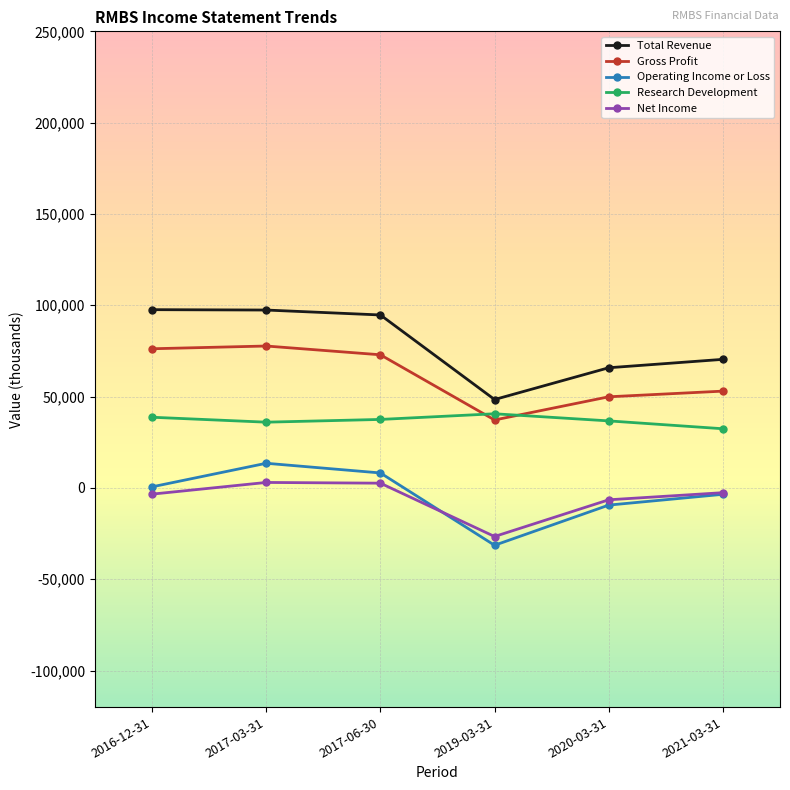

What is the smallest value displayed?

-31400